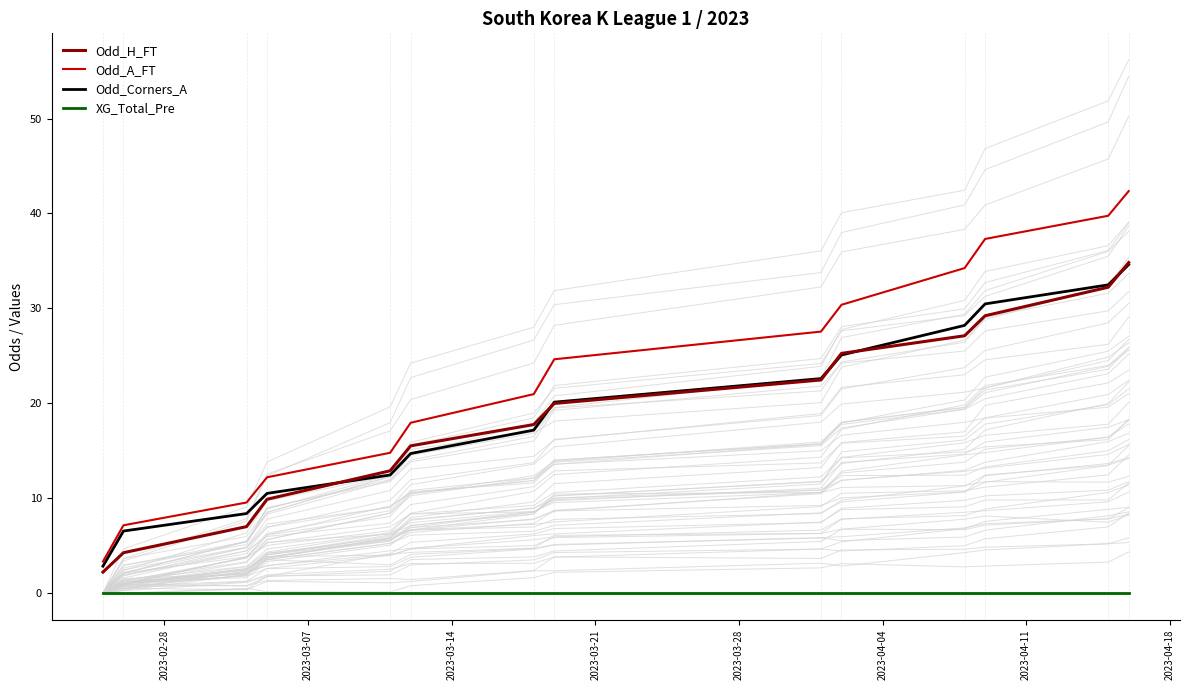

What is the value of the Odd_Corners_A point at the 11th from the left?

28.2